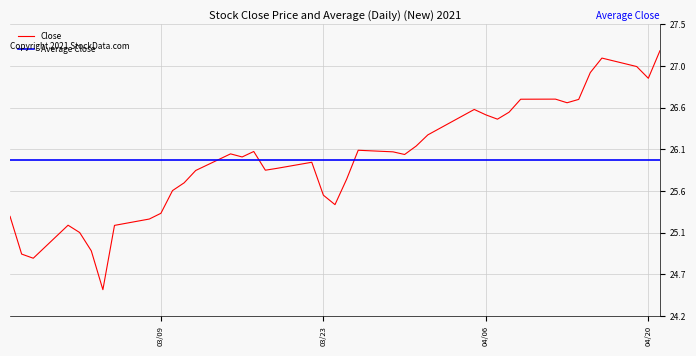

True or false: the data shows 26.9 at 04/20.

True